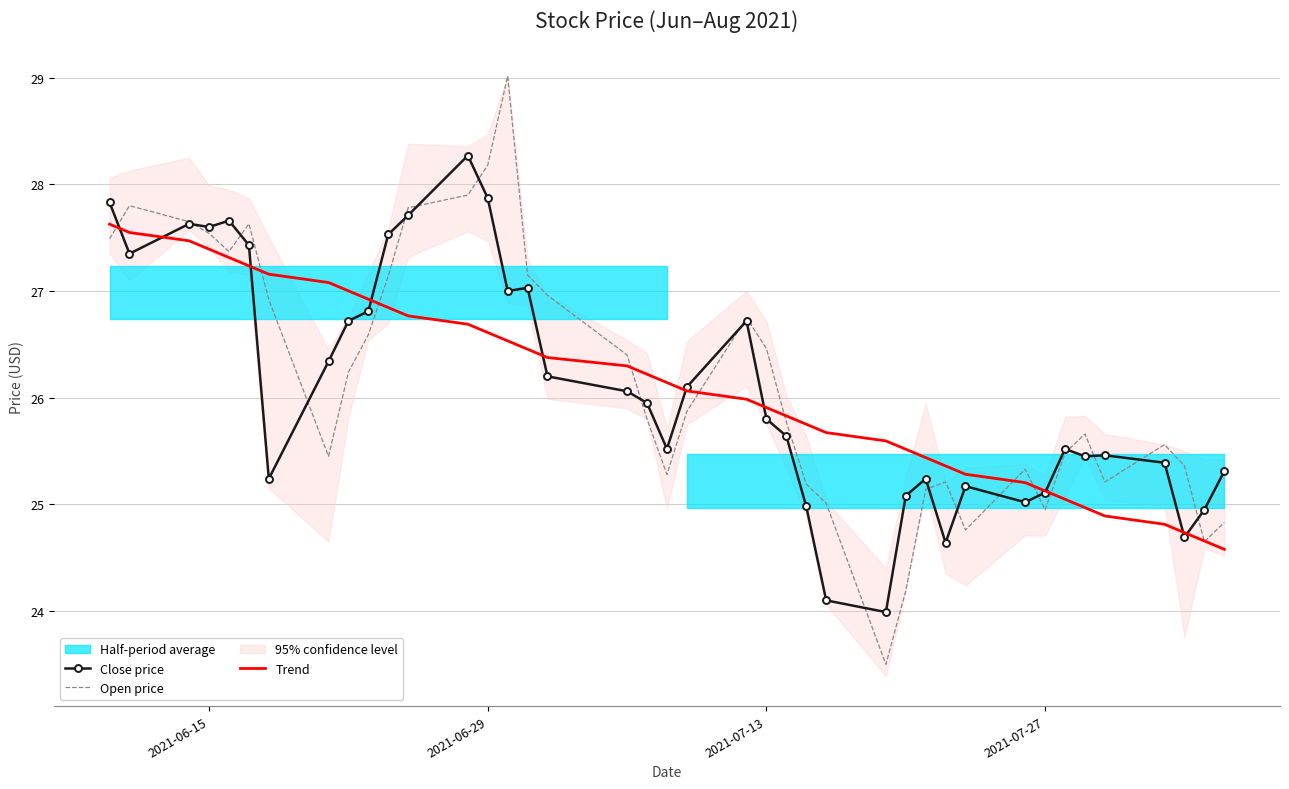

What is the greatest value displayed?

29.0